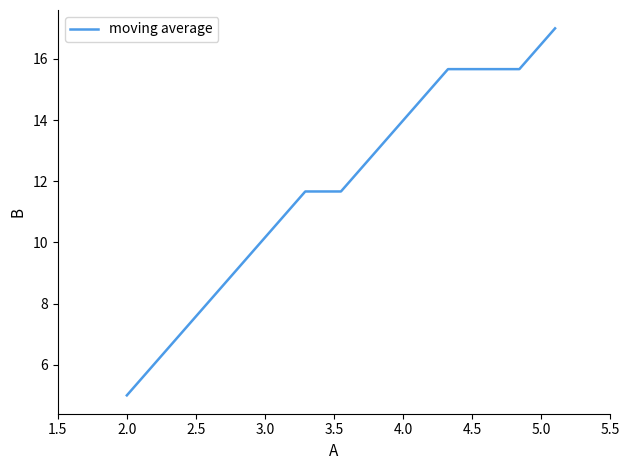

What is the difference between the maximum and minimum values?

12.0